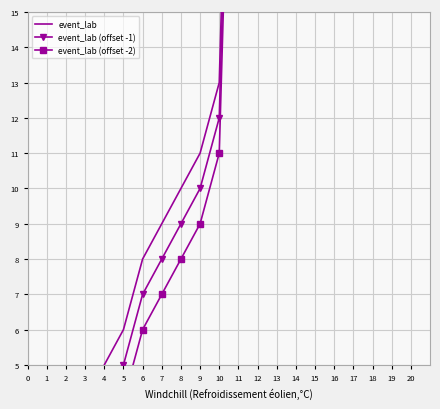

The value of event_lab (offset -2) at 19 is 26. True or false?

False